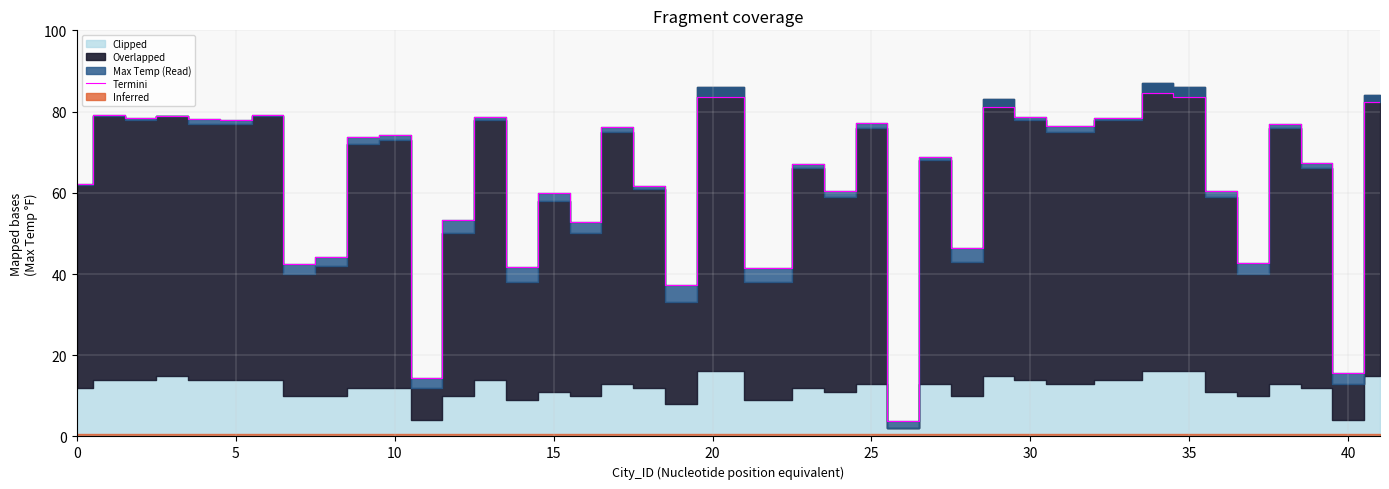

Is it true that Termini equals 83.5 at 35?

True